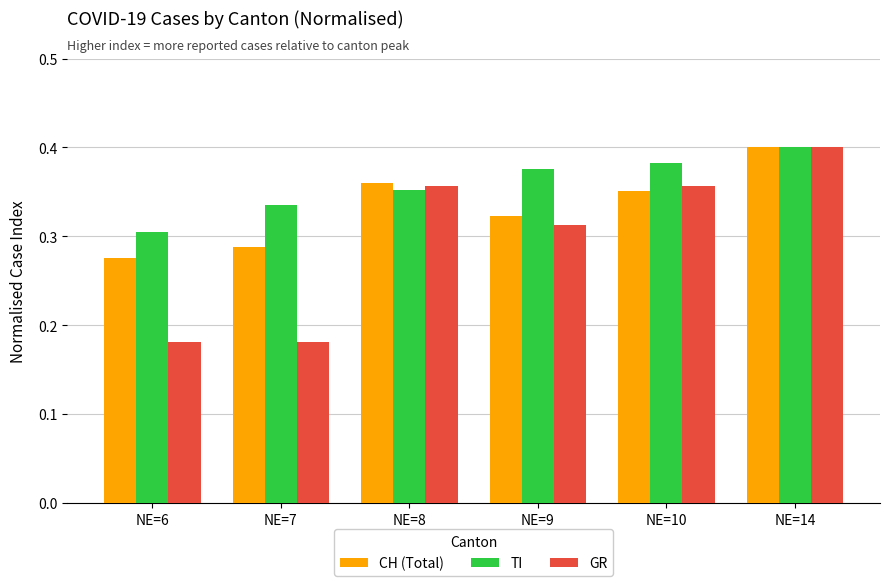

Is it true that TI equals 0.6 at NE=10?

False